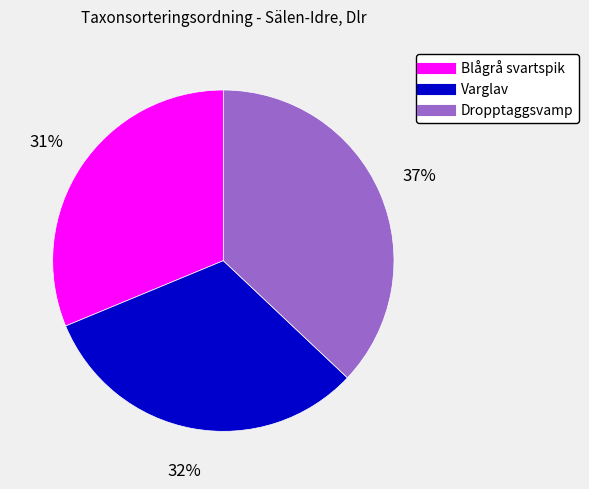

Is Blågrå svartspik the majority of the pie?

No